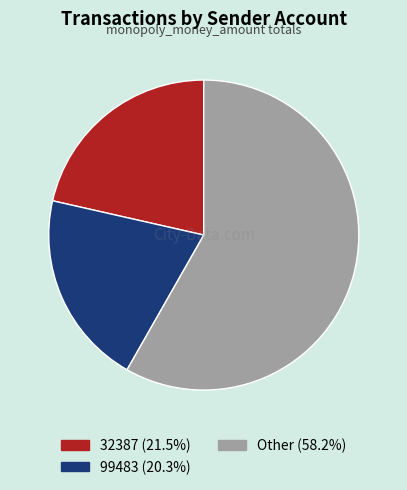

Is there a majority slice in this chart?

Yes